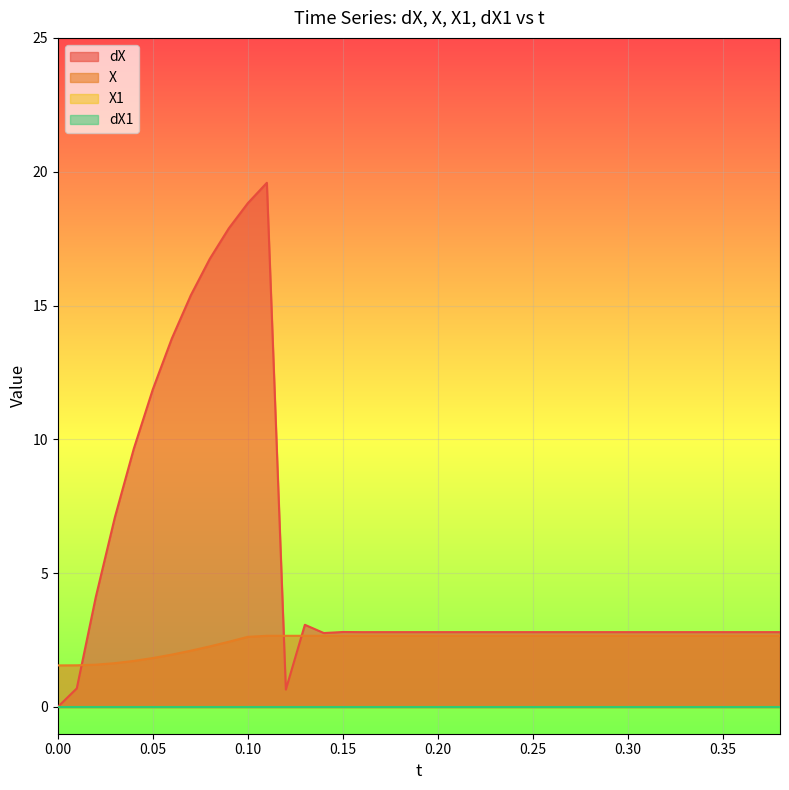

True or false: dX and X cross at least once.

True